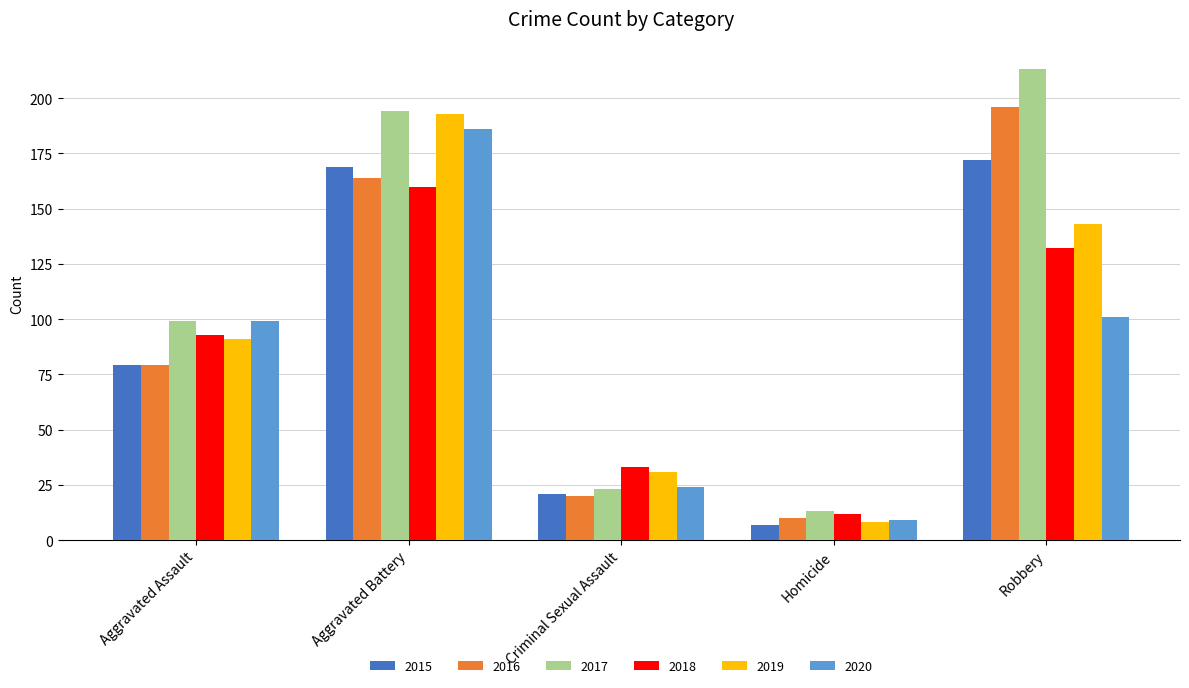

Which series has the largest total across all categories?

2017